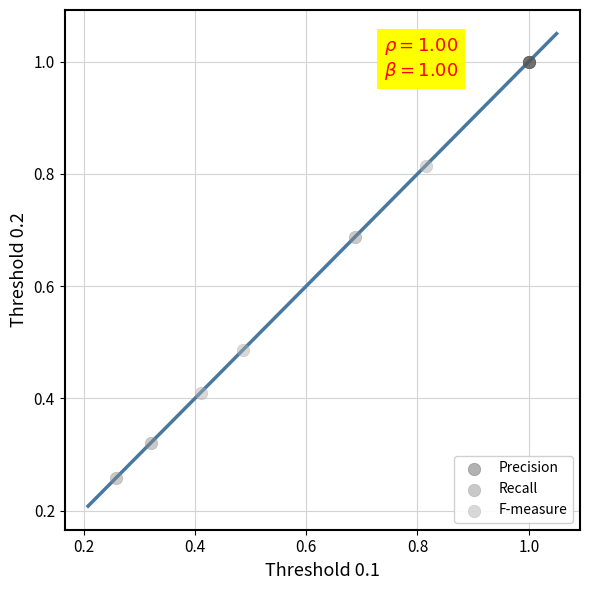

Which series contains the lowest Y value?

Recall